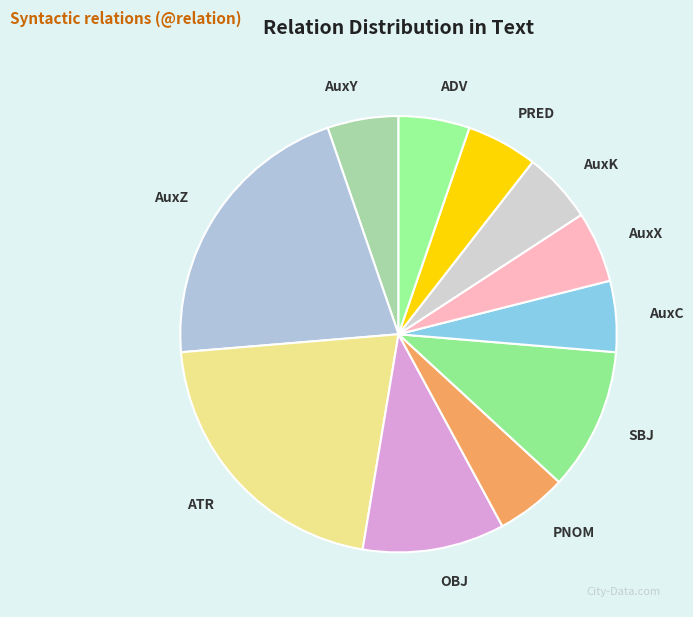

Is ADV the majority of the pie?

No